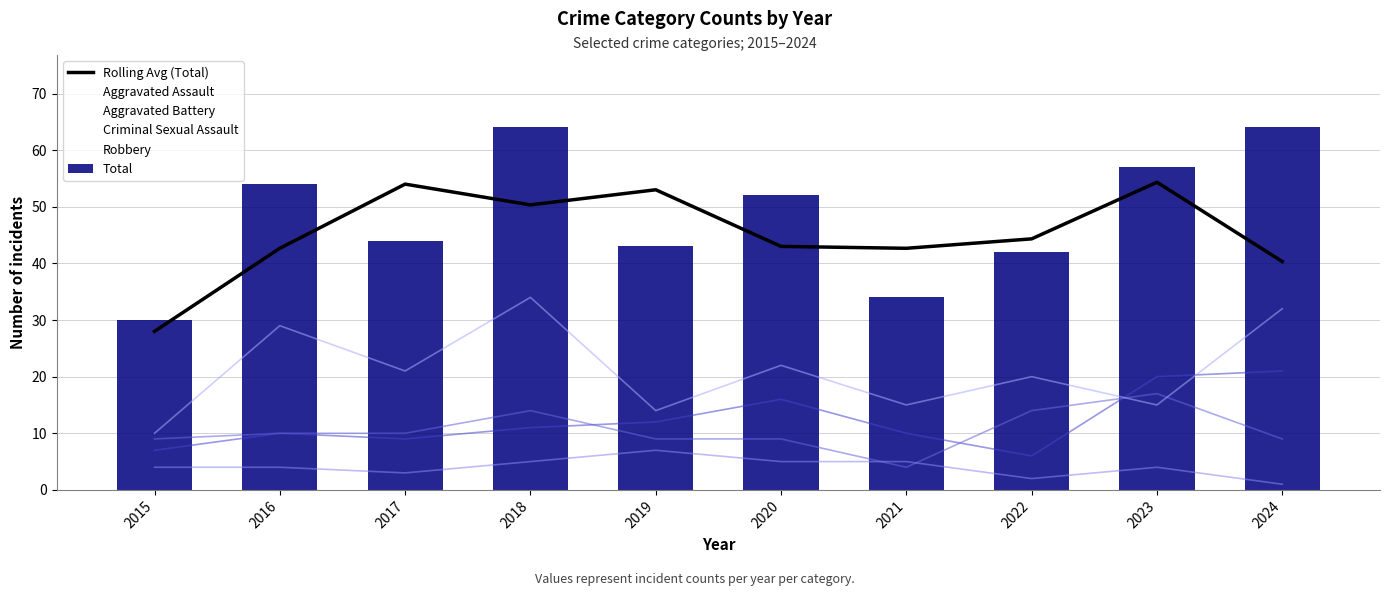

What is the value of the Criminal Sexual Assault (line) bar at the 6th from the left?

5.0